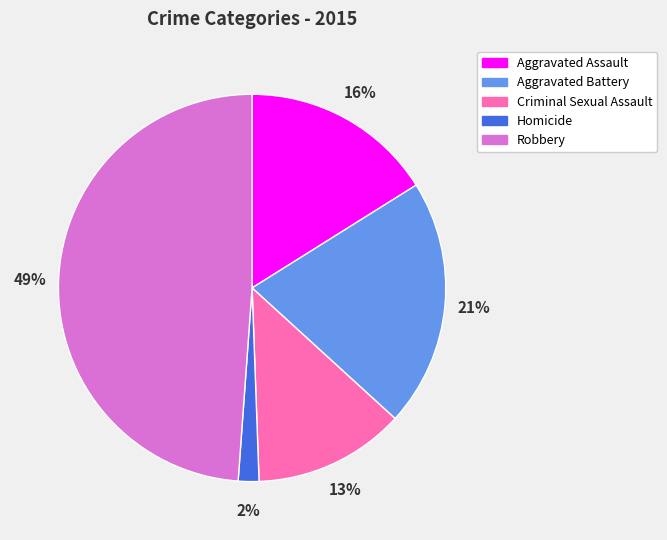

Between Robbery and Homicide, which is larger?

Robbery